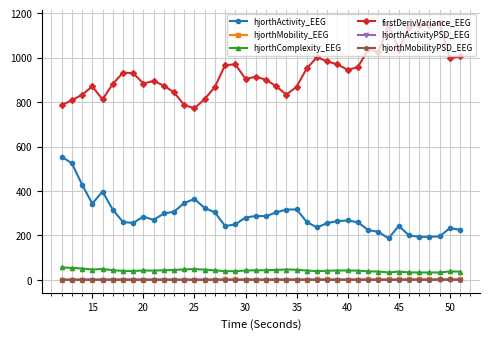

What is the greatest value displayed?

1157.5